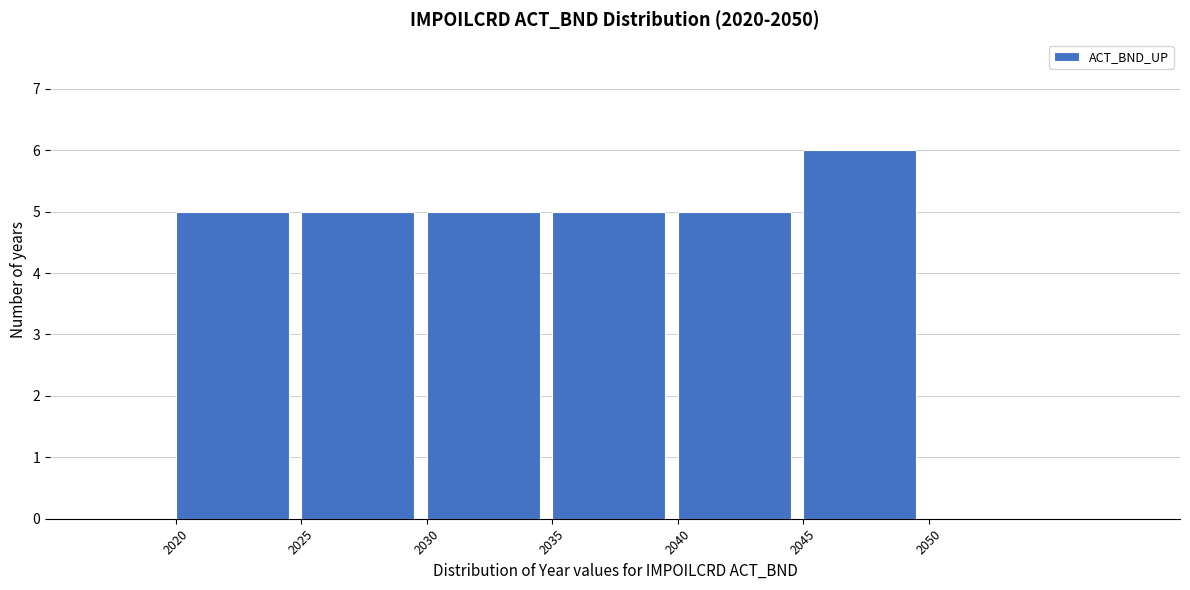

Reading right to left, what are all the values shown in this chart?

6	5	5	5	5	5